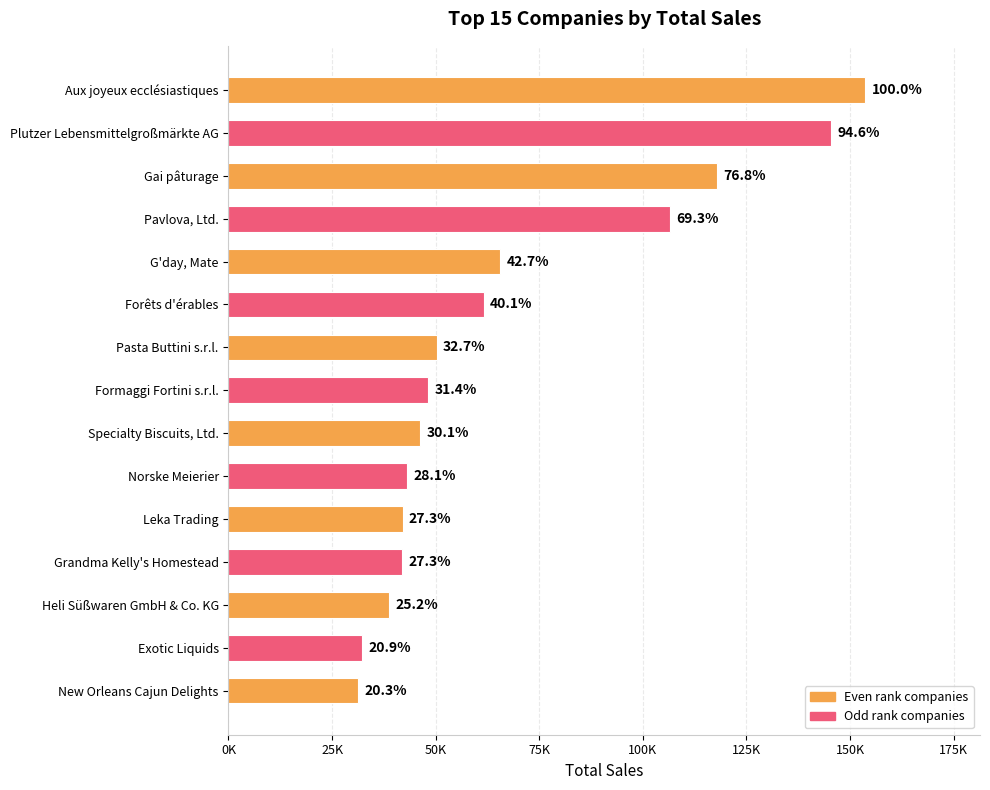

Does the chart contain any negative values?

No